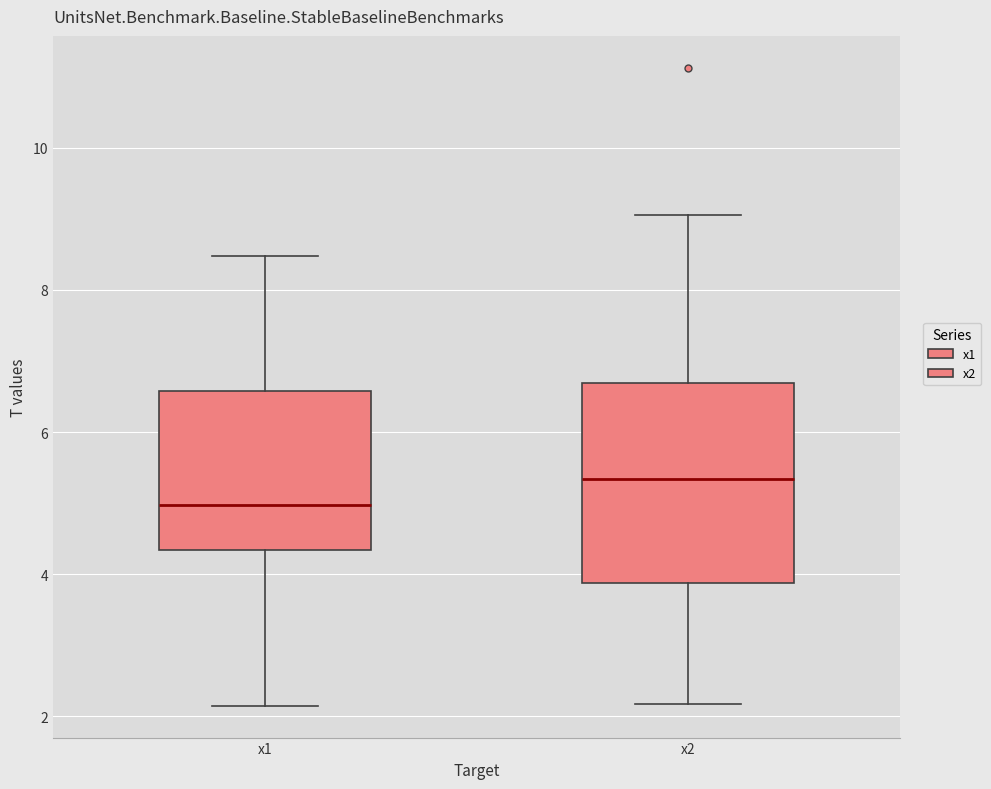

Where does the lower whisker of the box for x2 end on the y-axis? The values are not printed on the chart, so give them approximately, as read against the axis.

2.2